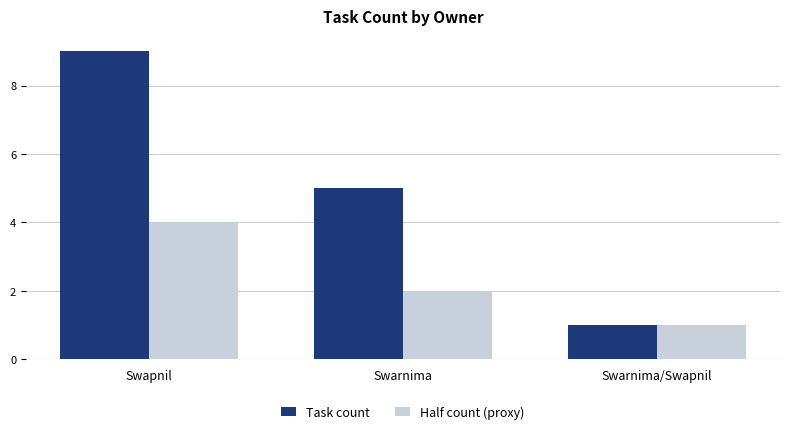

Which series has the widest spread of values?

Task count